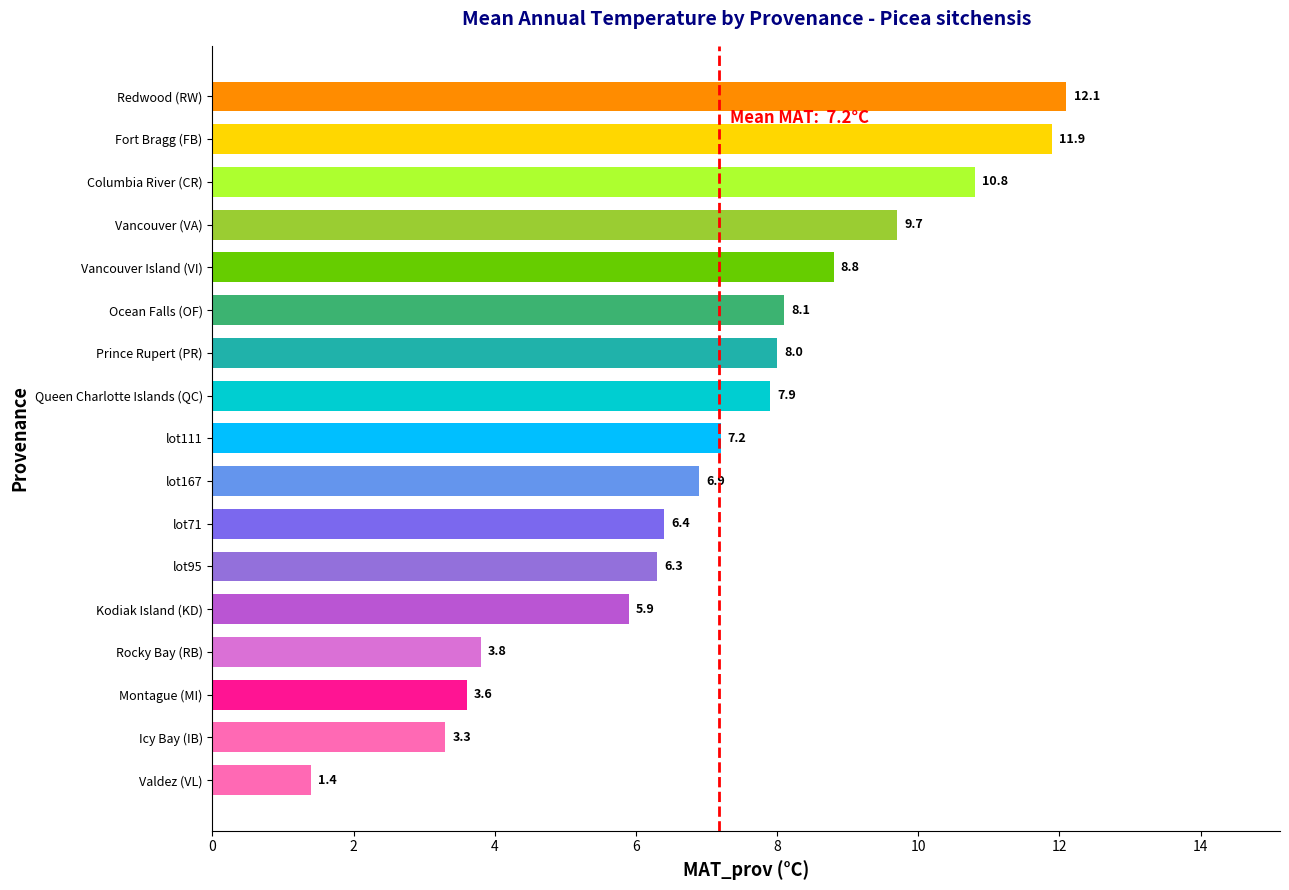

How many series are shown in this chart?

1